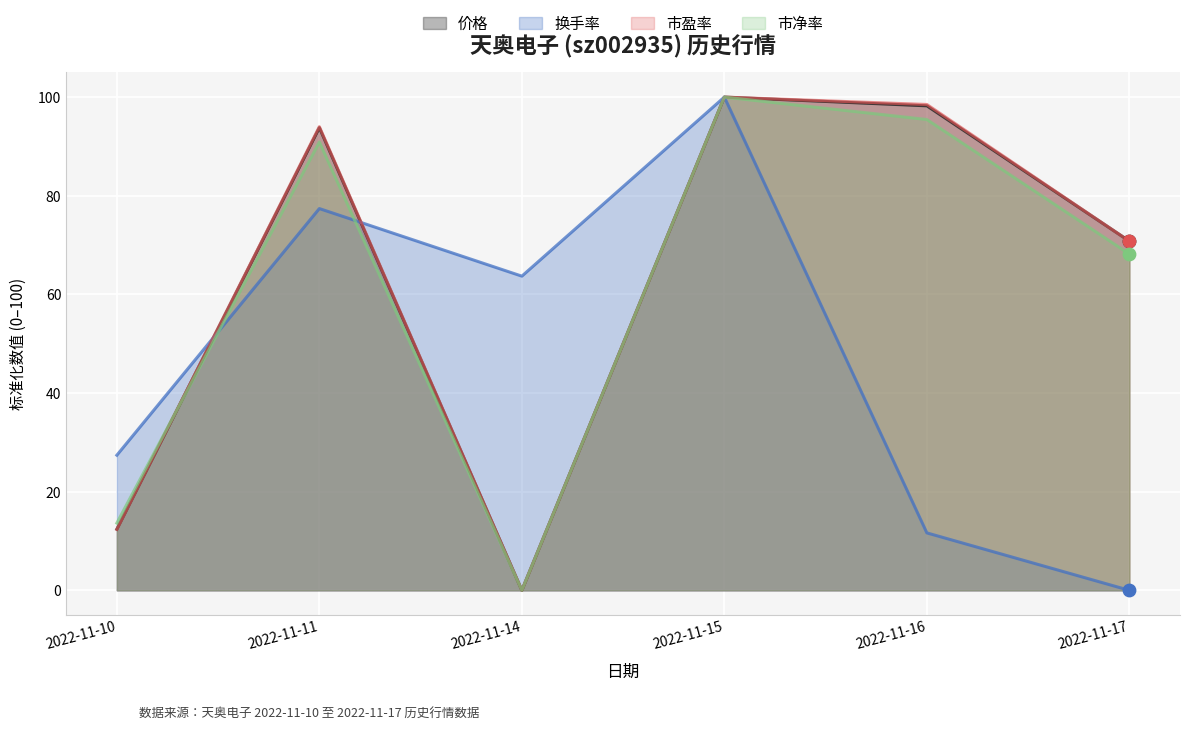

What are all the series names shown in the legend?

价格, 换手率, 市盈率, 市净率